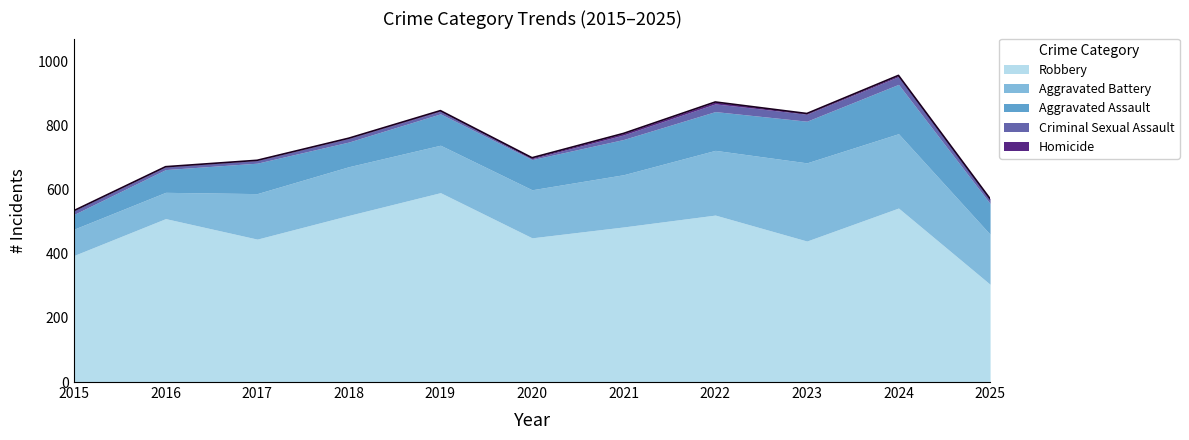

List the series in order of their peak value, lowest first.

Homicide, Criminal Sexual Assault, Aggravated Assault, Aggravated Battery, Robbery